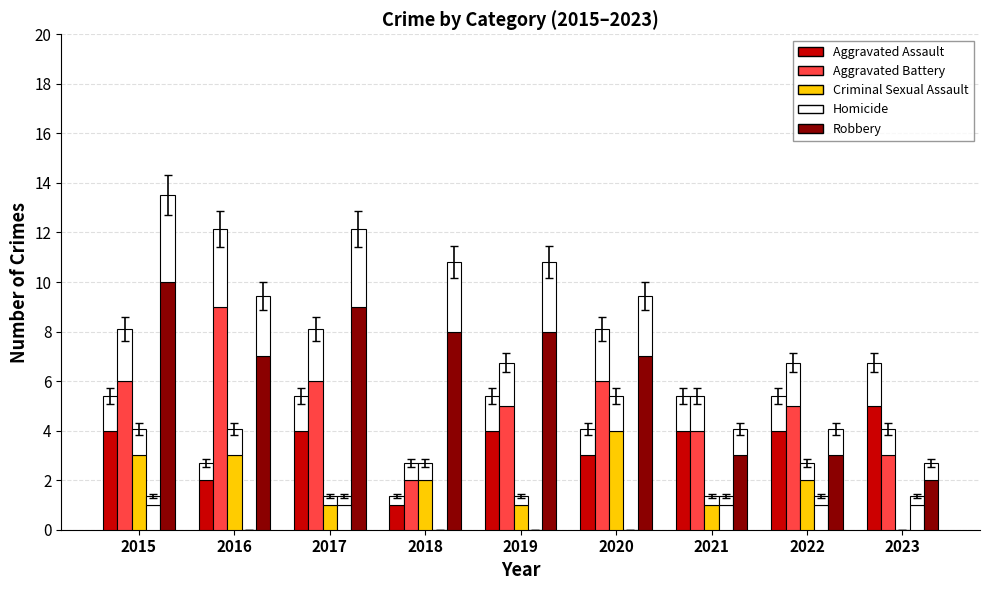

What is the difference between the second highest and second lowest values in the Aggravated Battery series?

3